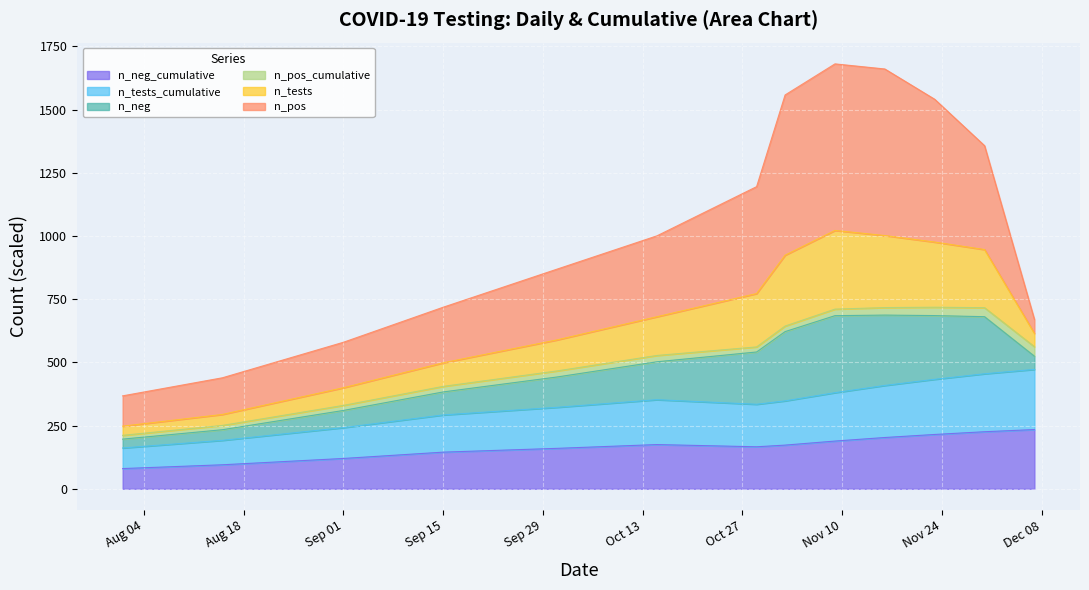

What are all the series names shown in the legend?

n_neg_cumulative, n_tests_cumulative, n_neg, n_pos_cumulative, n_tests, n_pos